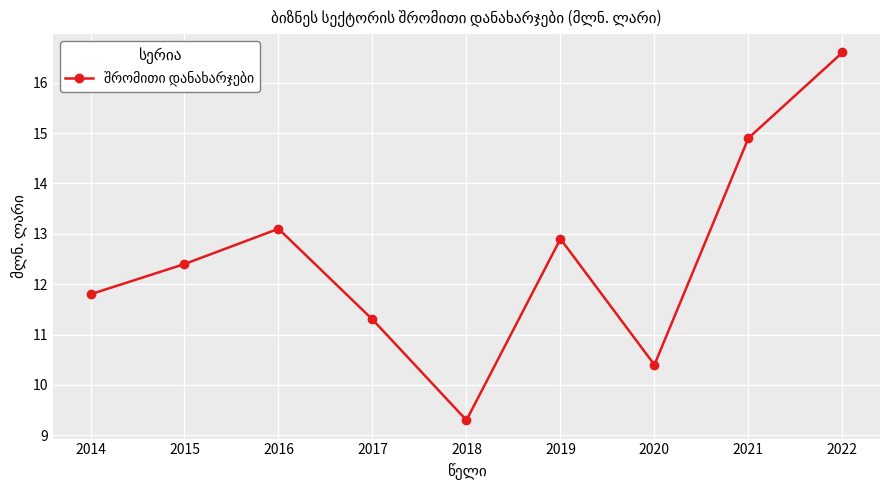

The value at 2016 is 4.4. True or false?

False